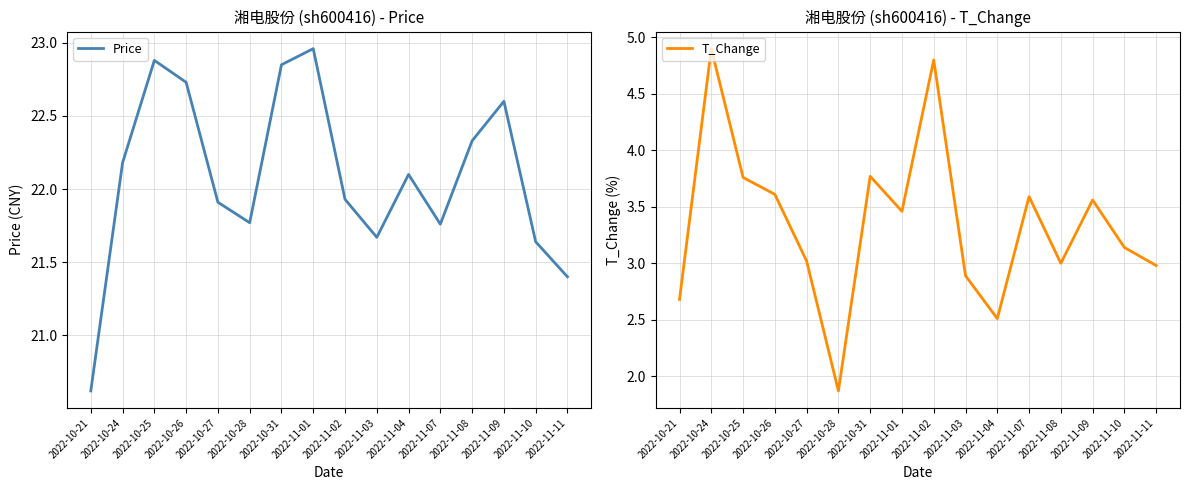

At which category is the sum across all series the highest?

2022-10-24